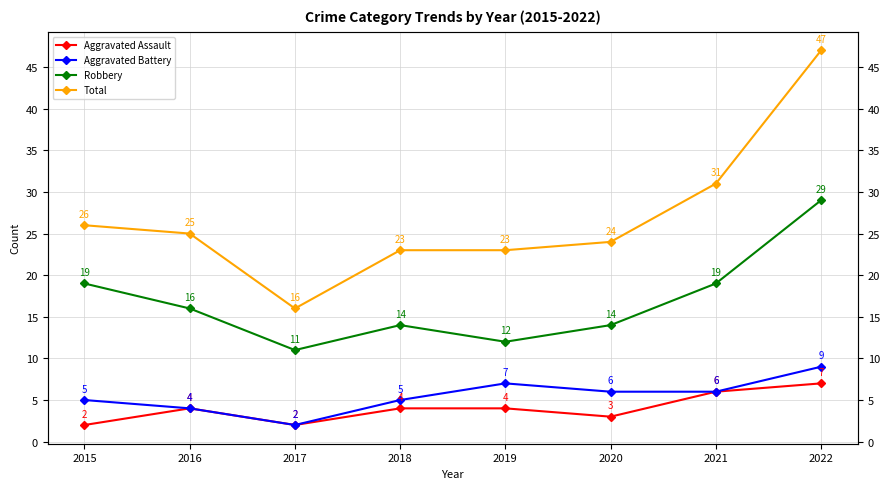

In Total, how many points are lower than both neighbors (excluding endpoints)?

1